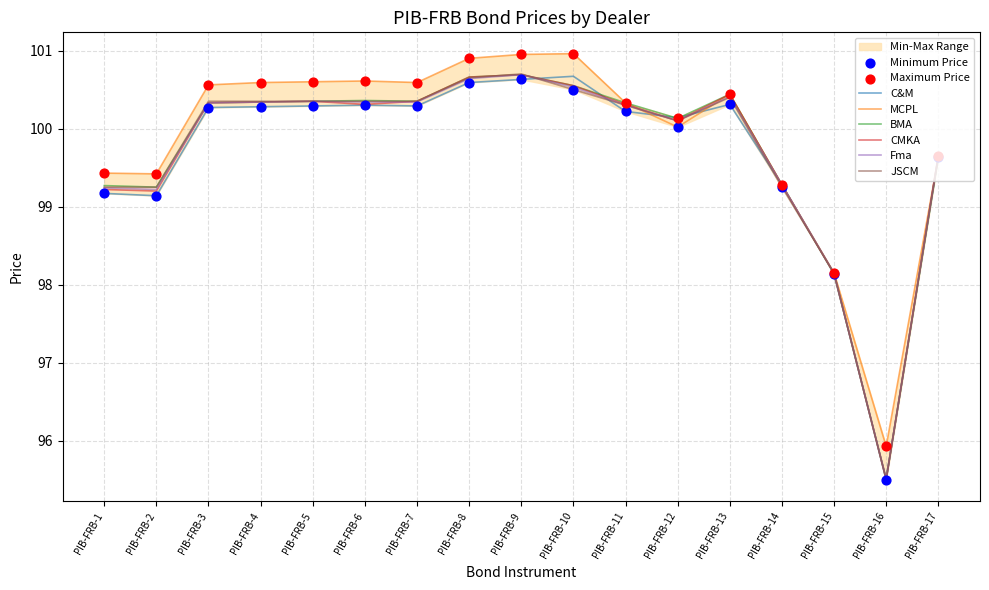

Is the value of MCPL at PIB-FRB-13 greater than the value of JSCM at PIB-FRB-5?

Yes